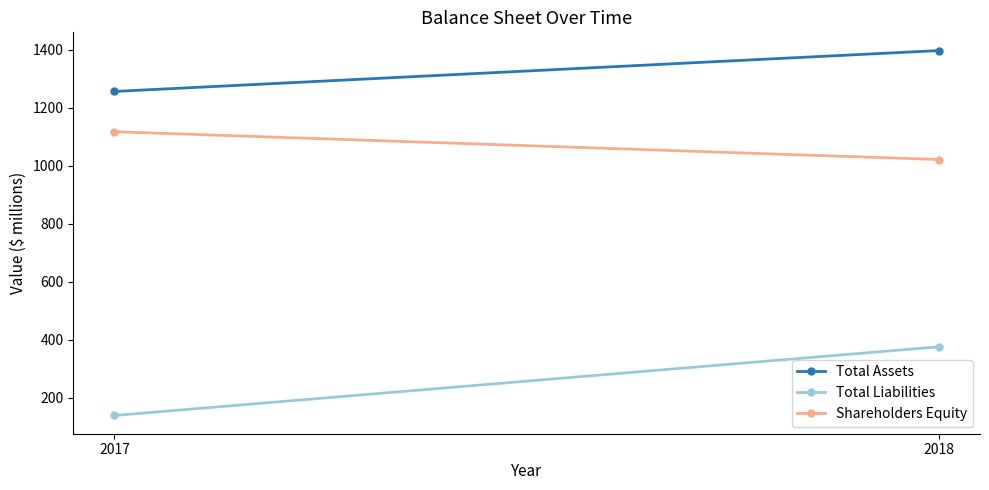

Is it true that Total Liabilities equals 89 at 2018?

False